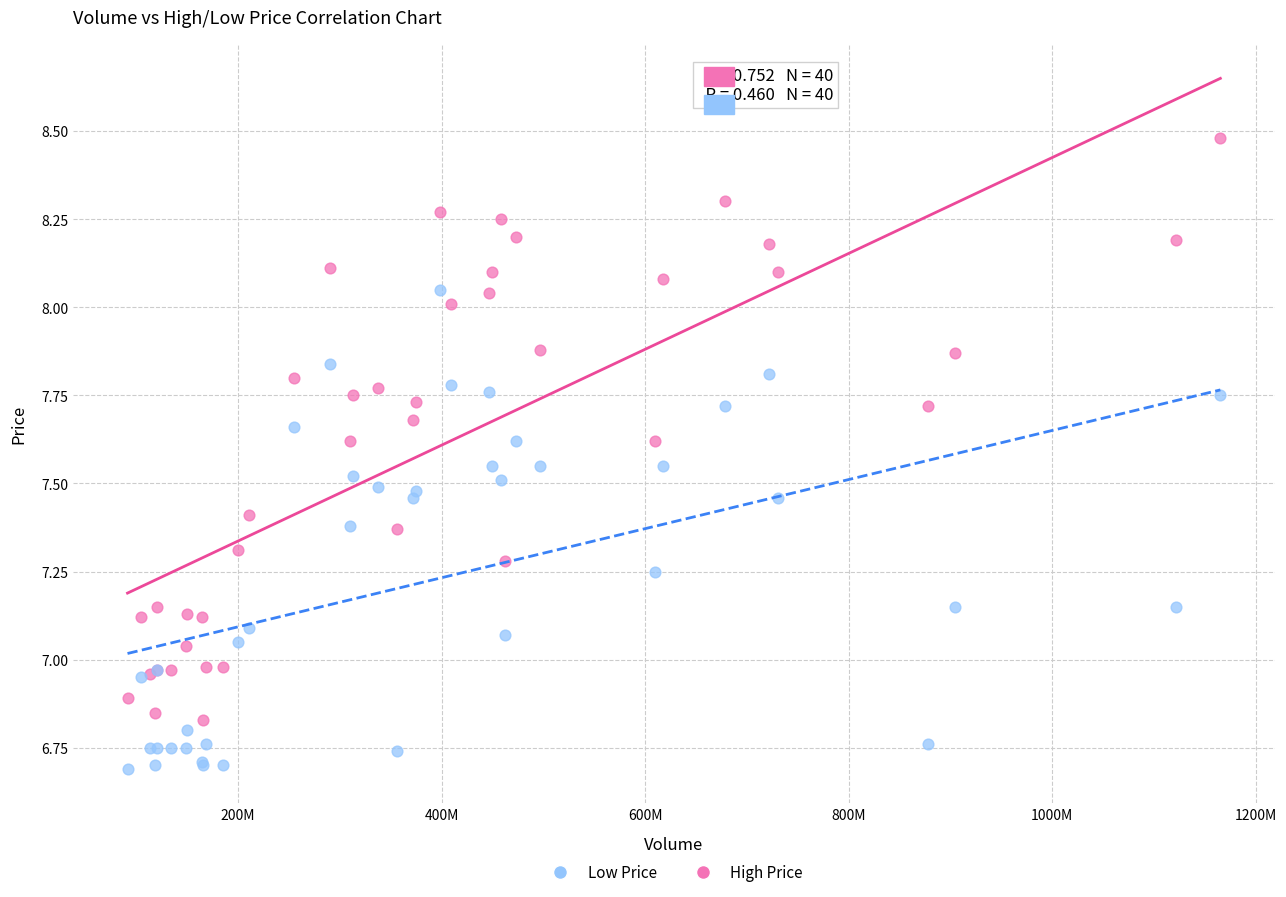

Which series contains the lowest Y value?

Low Price